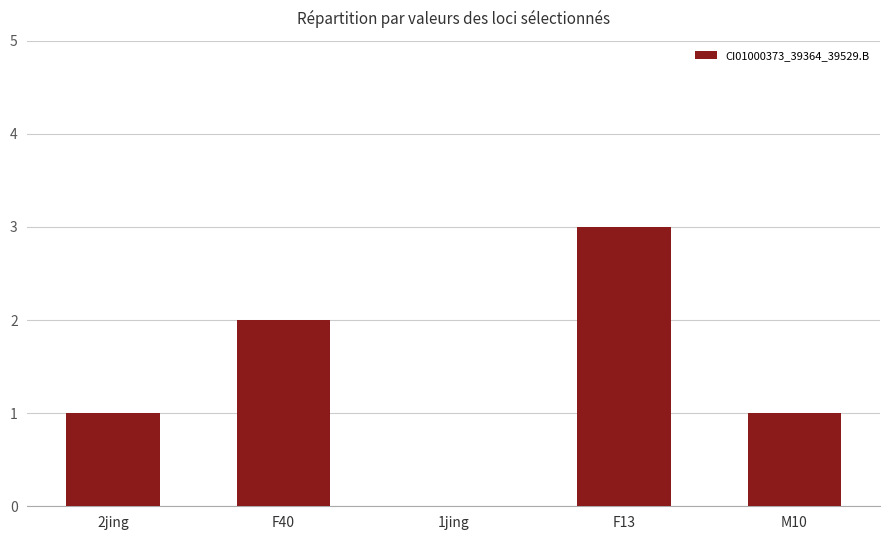

What is the approximate value at F13?

3